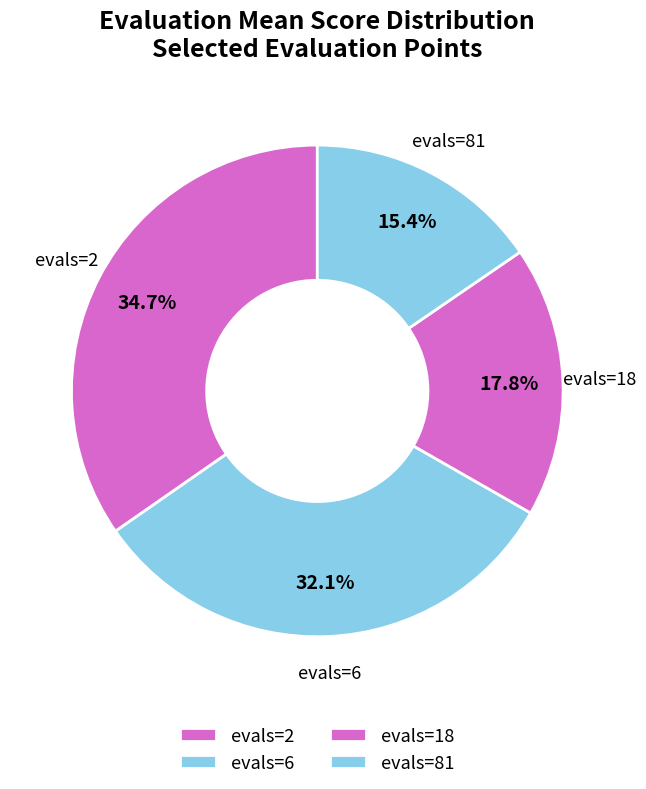

How many segments does this pie chart have?

4